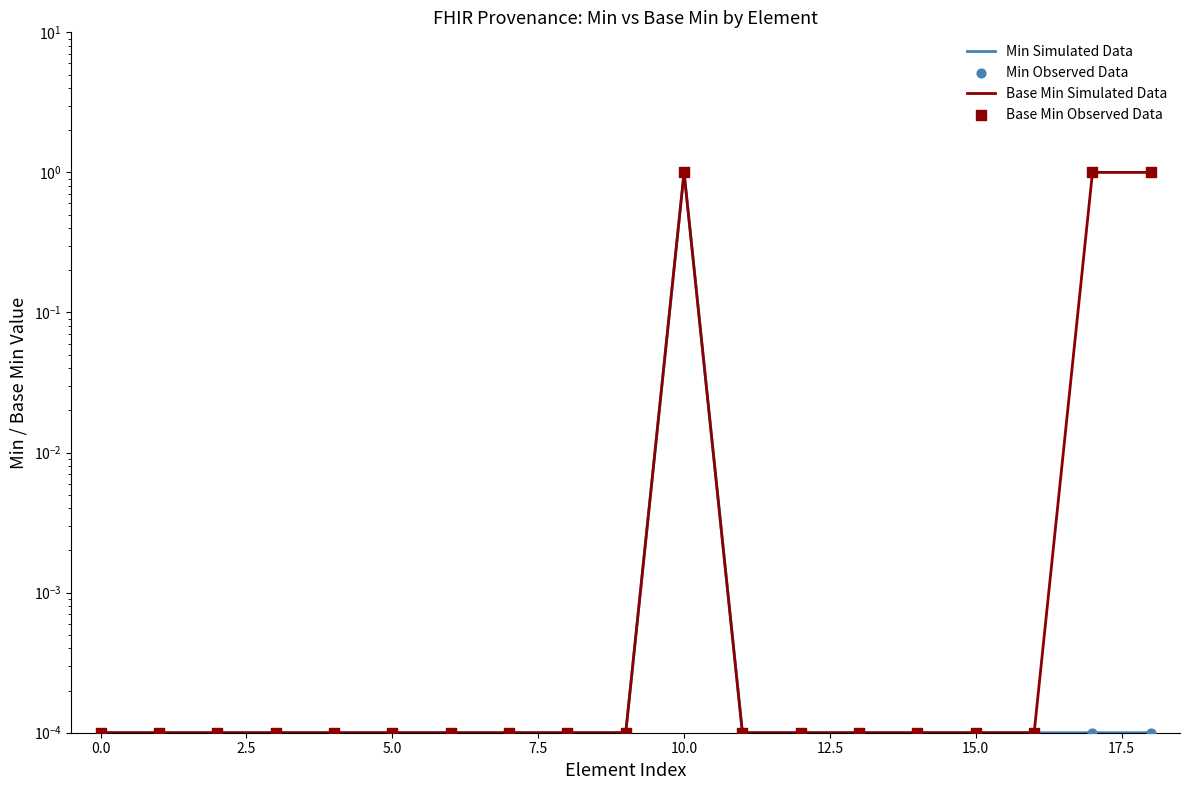

At which category is the sum across all series the highest?

10